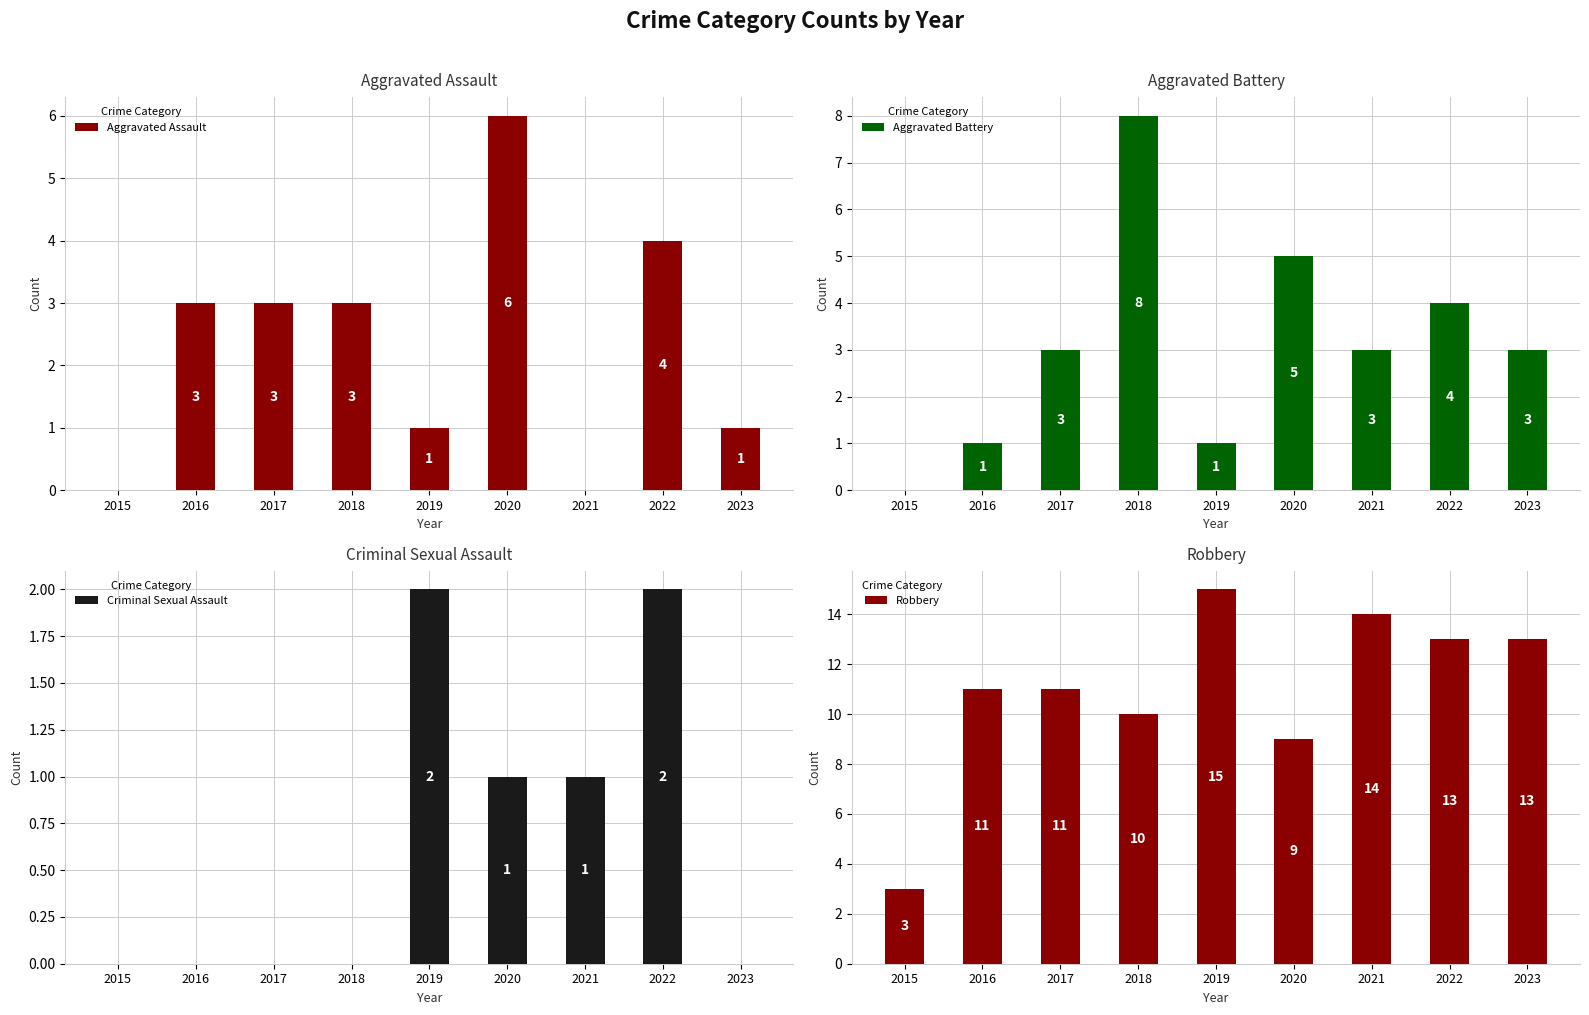

Which label corresponds to the smallest value in the chart?

2015